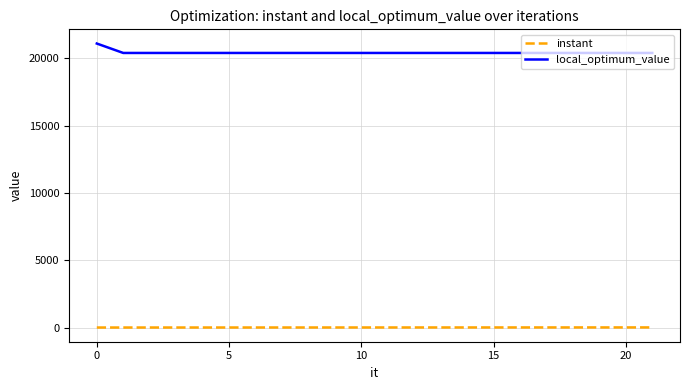

Which series has the largest total across all categories?

local_optimum_value